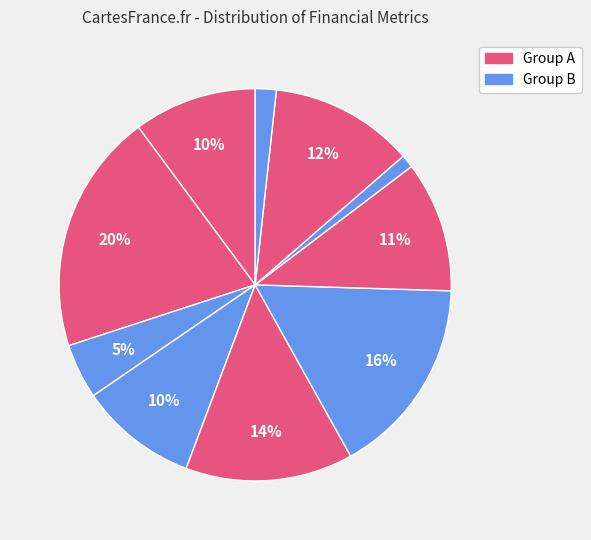

How many slices are in this pie chart?

10